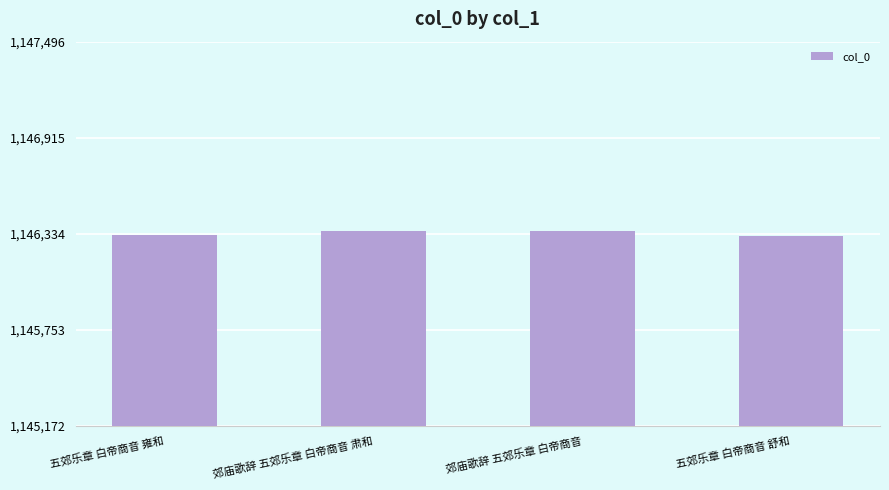

What is the greatest value displayed?

1146350